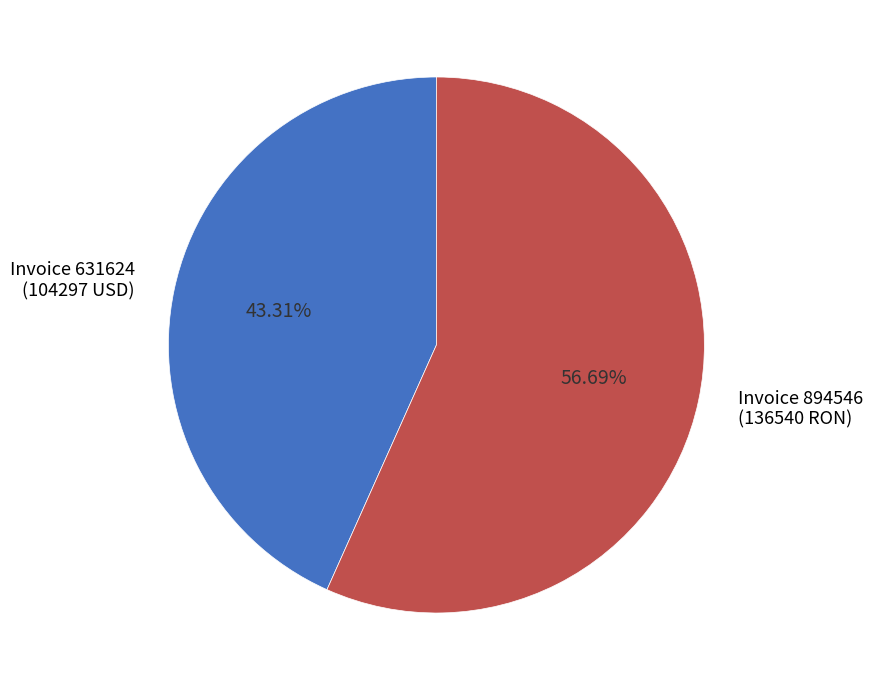

Rank the categories by value from highest to lowest.

Invoice 894546, Invoice 631624